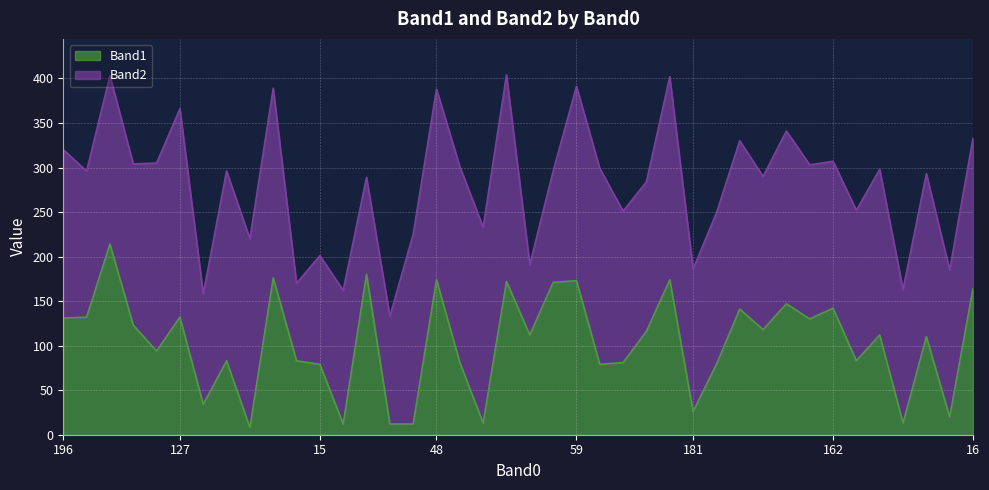

Which category has the lowest value across all series?

64